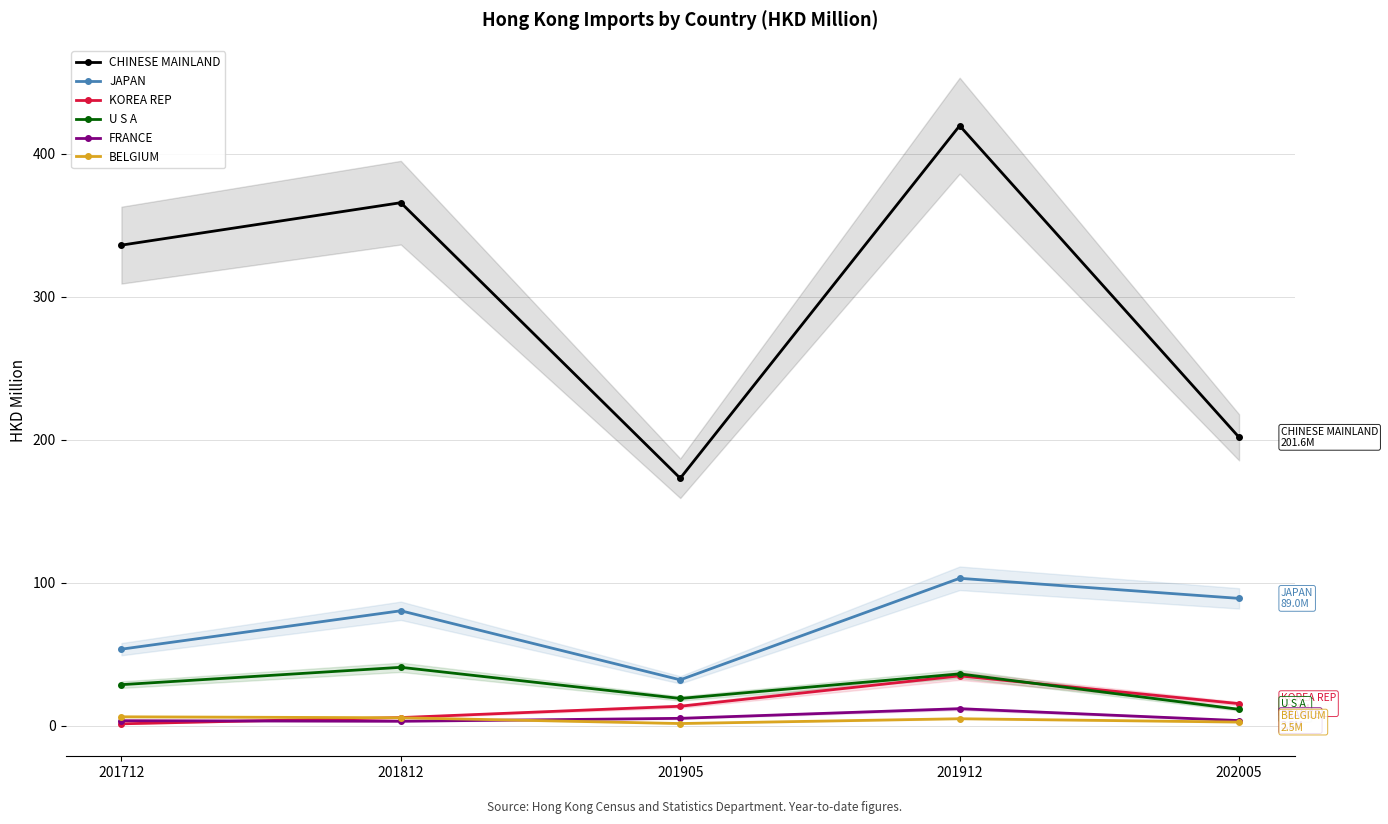

What value does the JAPAN series have at 201712?

53.5